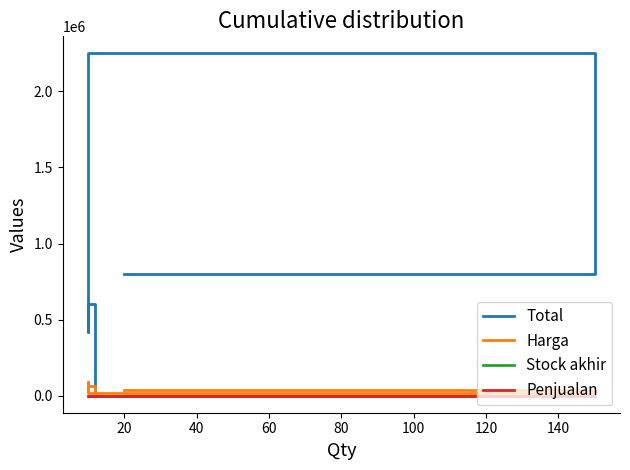

Rank the categories by Stock akhir value from highest to lowest.

20, 0, 100, 40, 60, 80